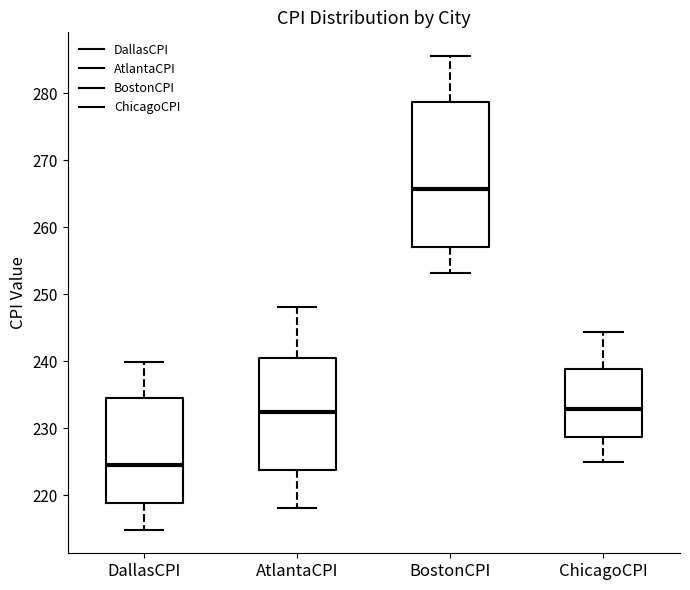

Reading left to right, transcribe this box plot: for each box, give where its median line is, the range the box spans, and where its two whiskers end, as read against the y-axis. The values are not printed on the chart, so give them approximately, as read against the axis.

DallasCPI: median 225, box 219 to 235, whiskers 215 to 240
AtlantaCPI: median 232, box 224 to 241, whiskers 218 to 248
BostonCPI: median 266, box 257 to 279, whiskers 253 to 286
ChicagoCPI: median 233, box 229 to 239, whiskers 225 to 244